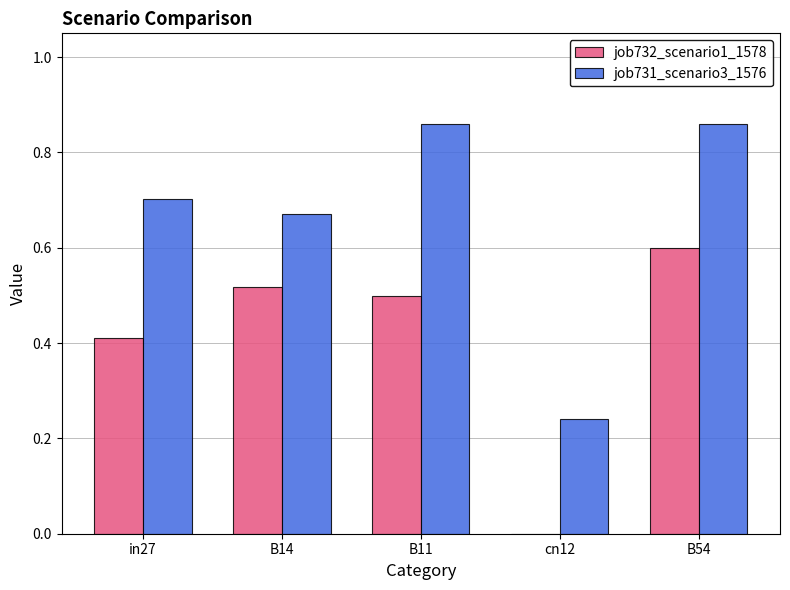

What is the sum of the job732_scenario1_1578 values at B14 and B11?

1.0